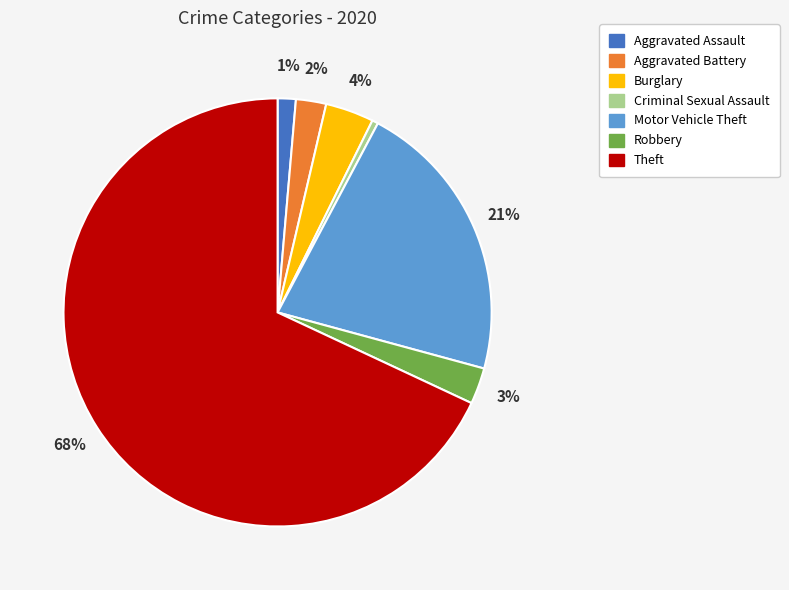

How many slices are in this pie chart?

7